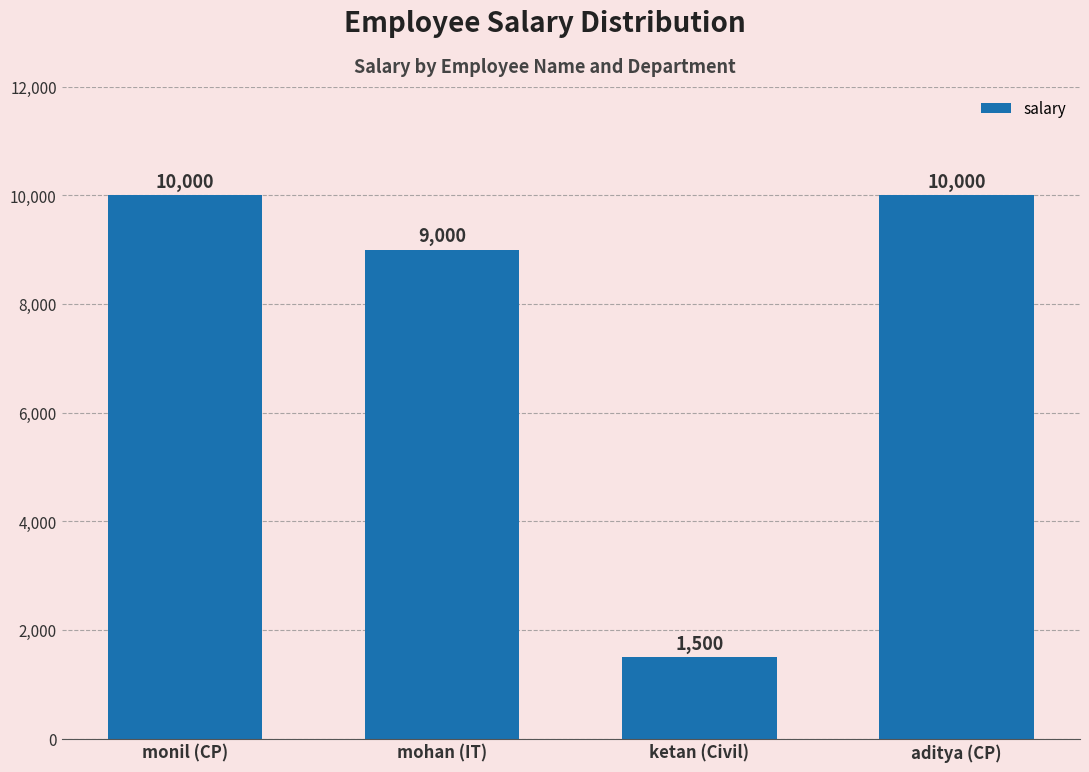

What is the label of the 2nd bar from the left?

mohan (IT)